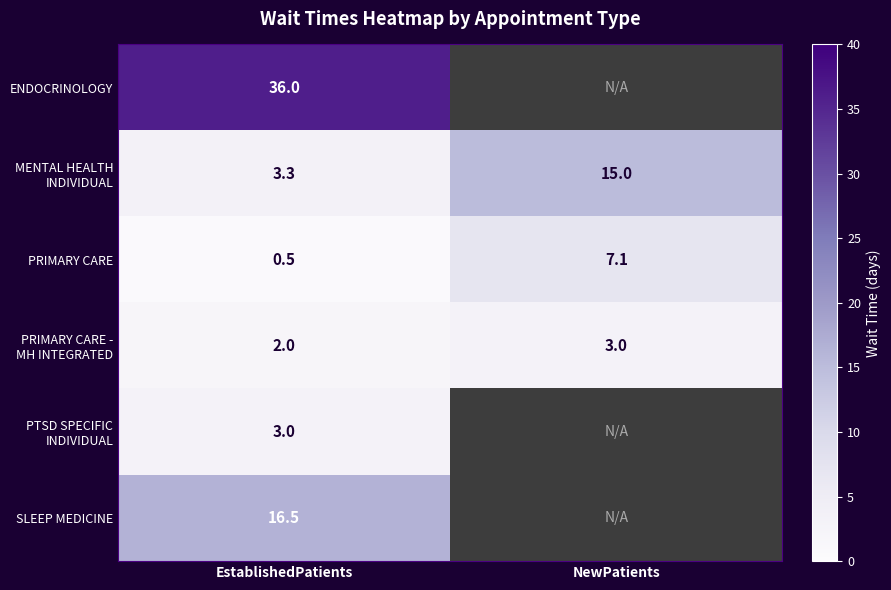

What is the difference between the highest and lowest values at EstablishedPatients?

35.5